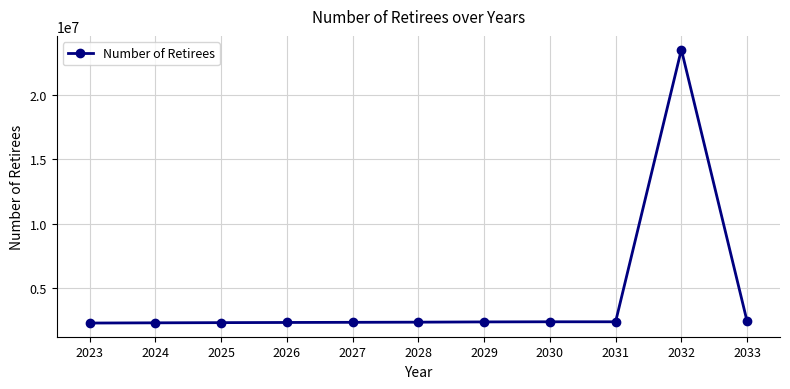

Is it true that the value at 2028 is 2316000?

True